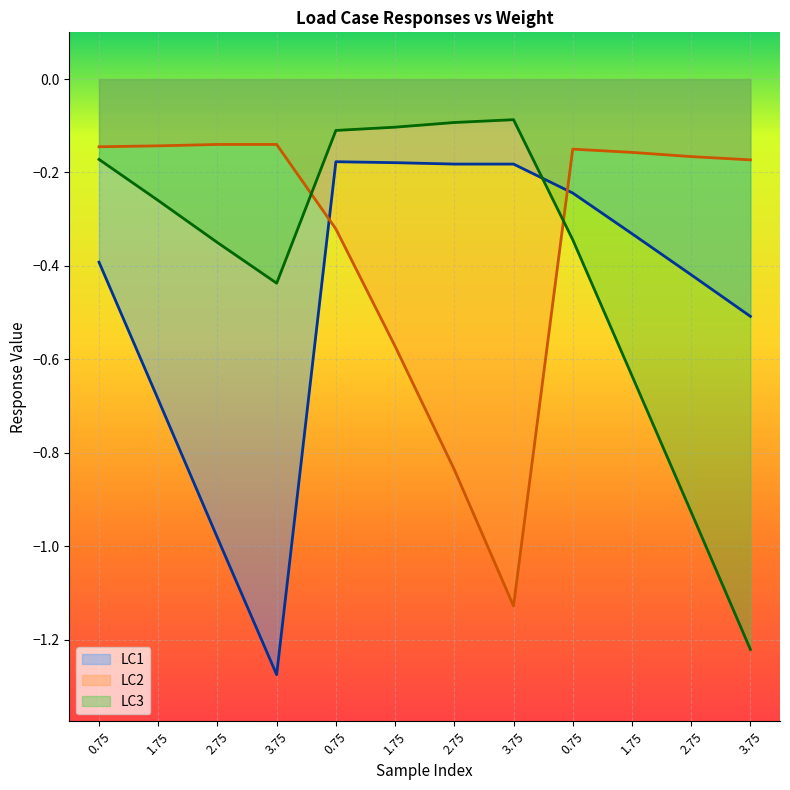

At which label does LC2 reach its peak?

2.75